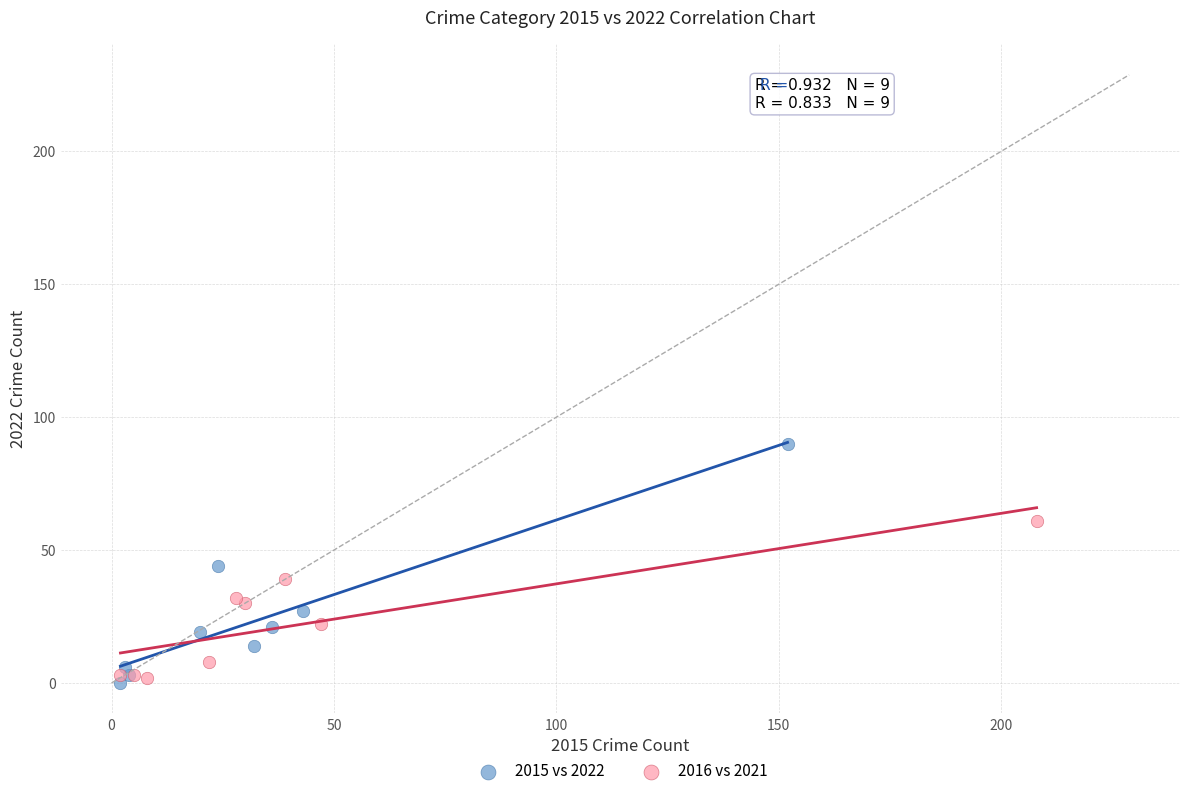

What are all the series names shown in the legend?

2015 vs 2022, 2016 vs 2021